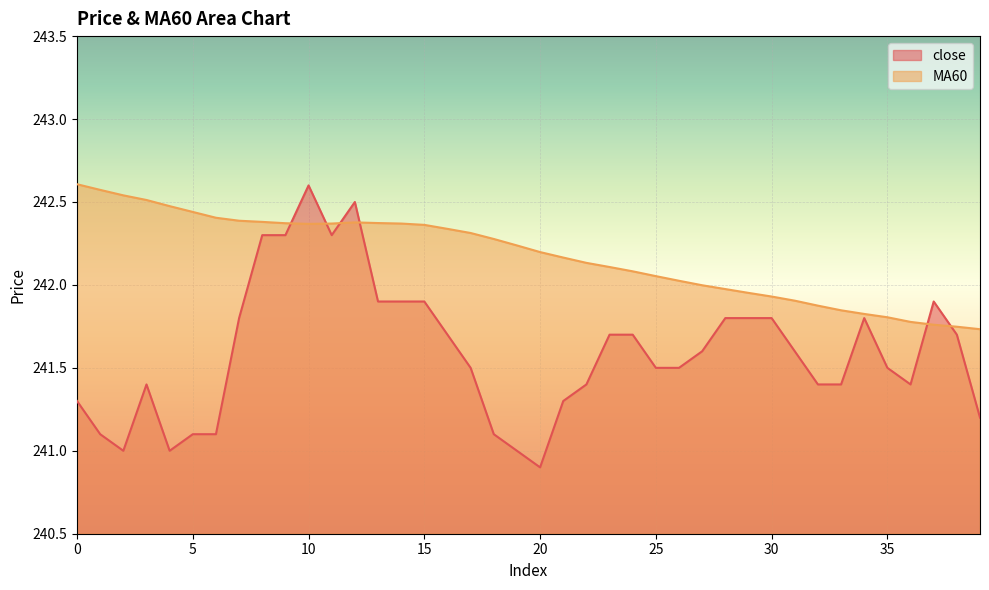

What is the value of the close point at the 40th from the left?

241.2